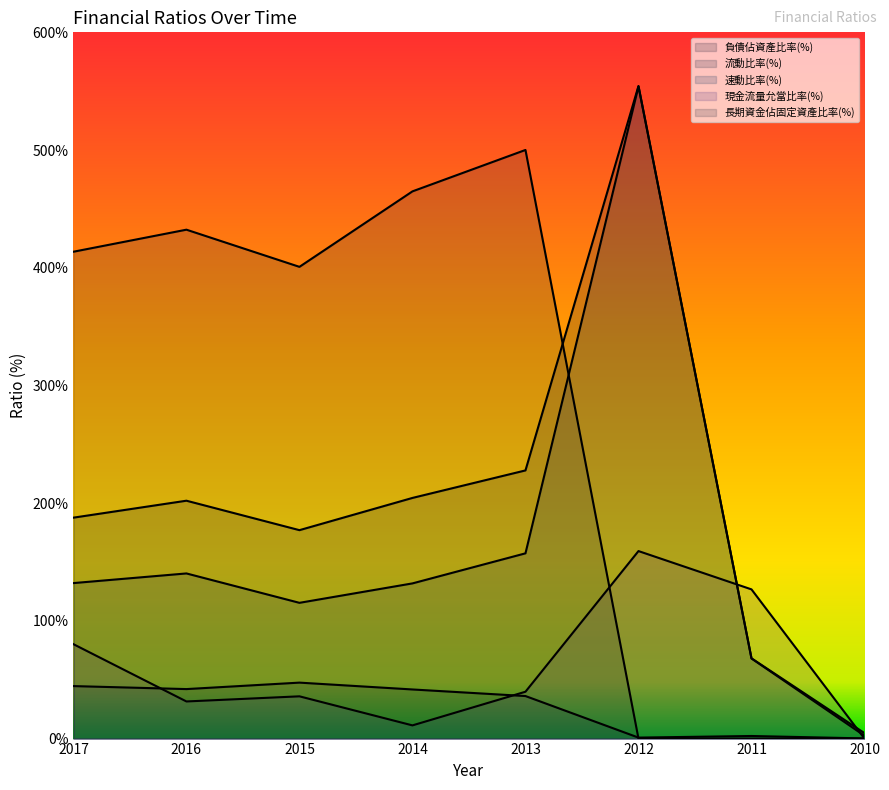

True or false: 現金流量允當比率(%) has a value of 53.0 at 2017.

False